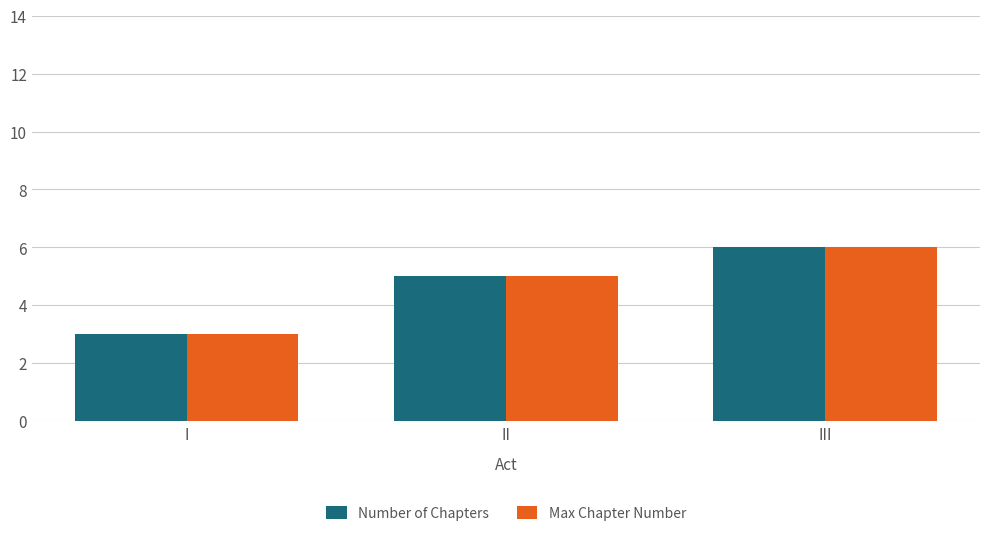

Rank the categories by Max Chapter Number value from lowest to highest.

I, II, III